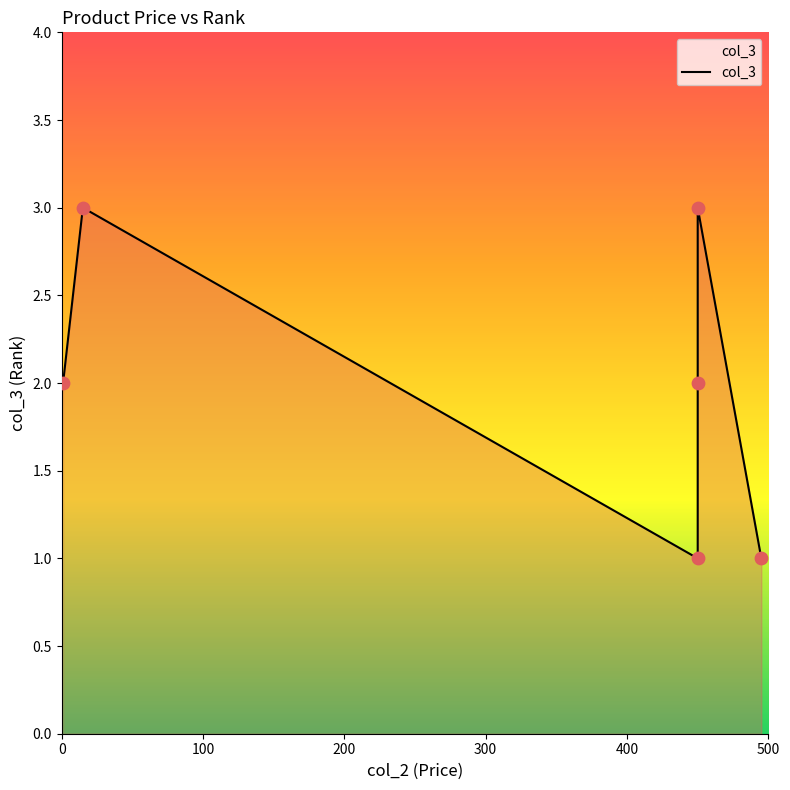

What is the change in value from 450 to 450?

+1